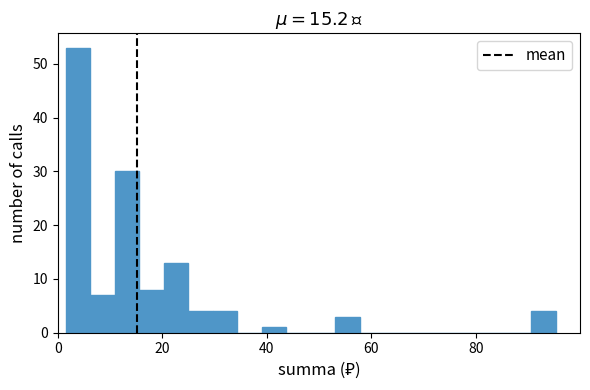

Read against the x-axis, roughly where is the centre of the tallest bar?

4